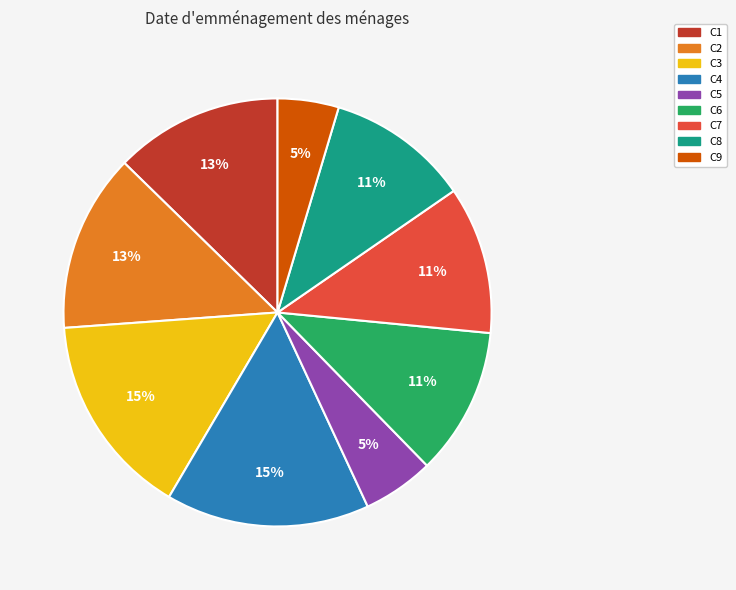

Does any single category account for the majority?

No